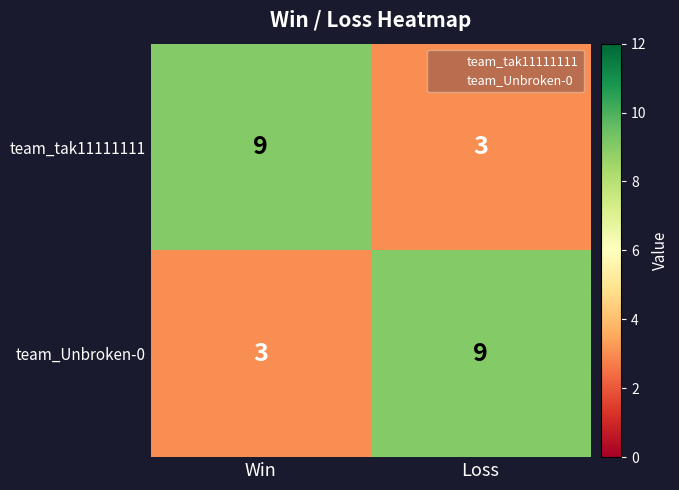

Rank the categories by team_tak11111111 value from highest to lowest.

Win, Loss